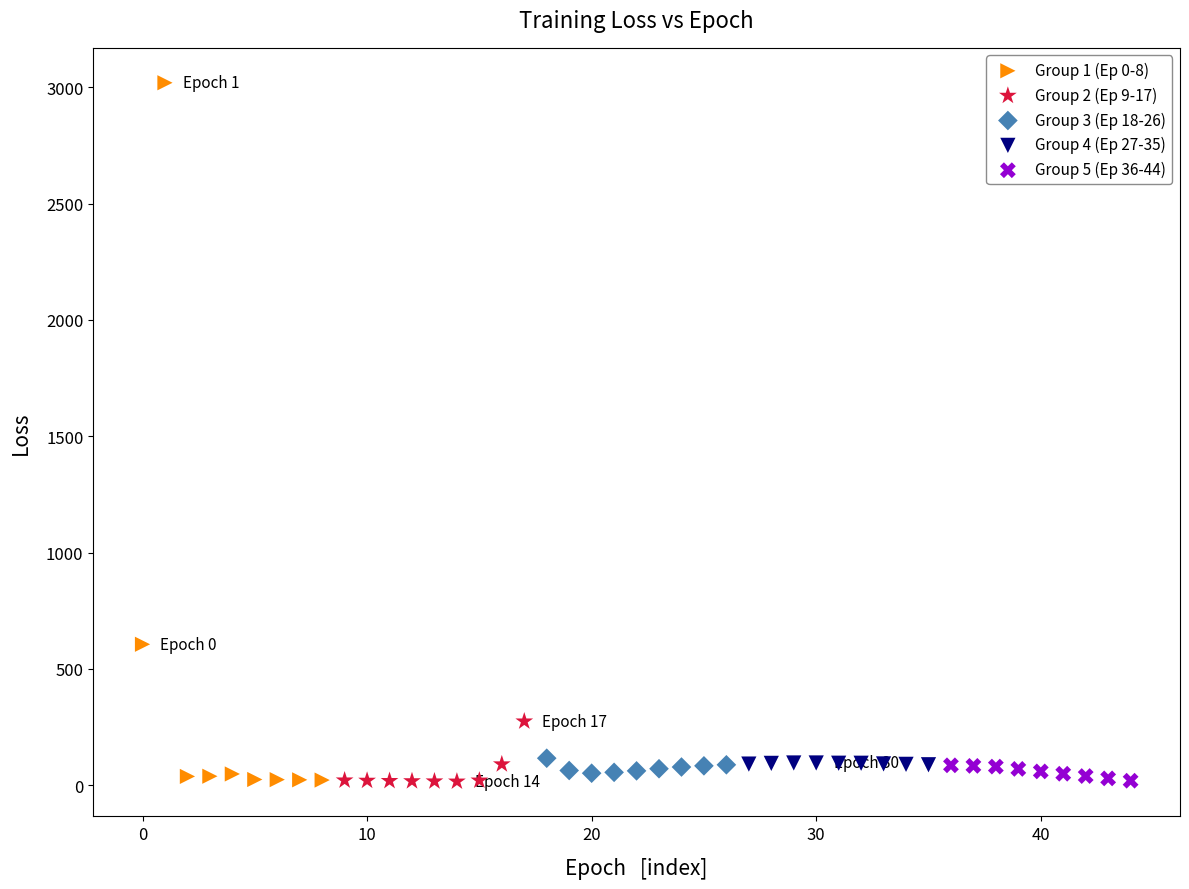

Which series has the widest spread of Y values?

Group 1 (Ep 0-8)